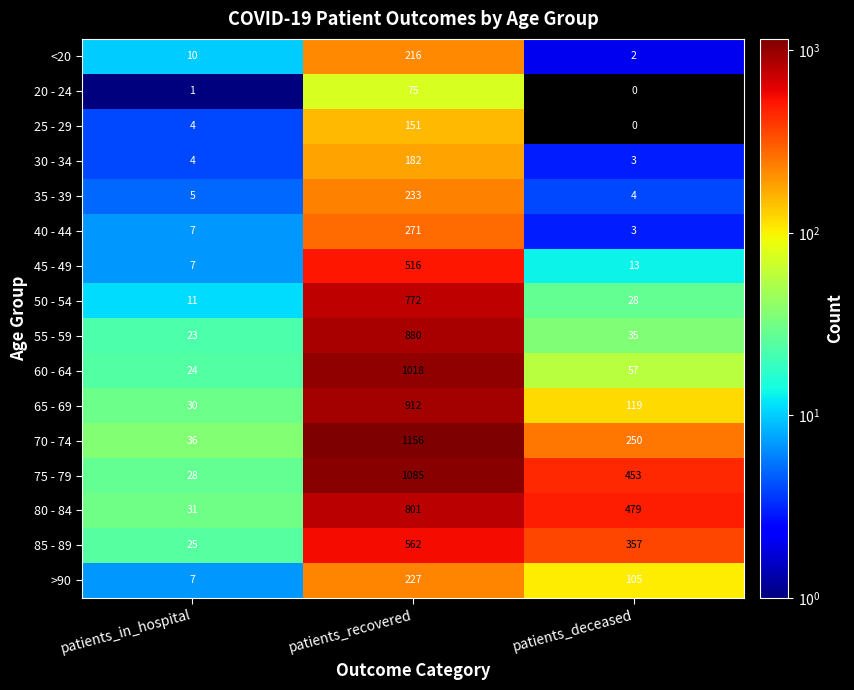

Is it true that 80 - 84 equals 1399 at patients_recovered?

False